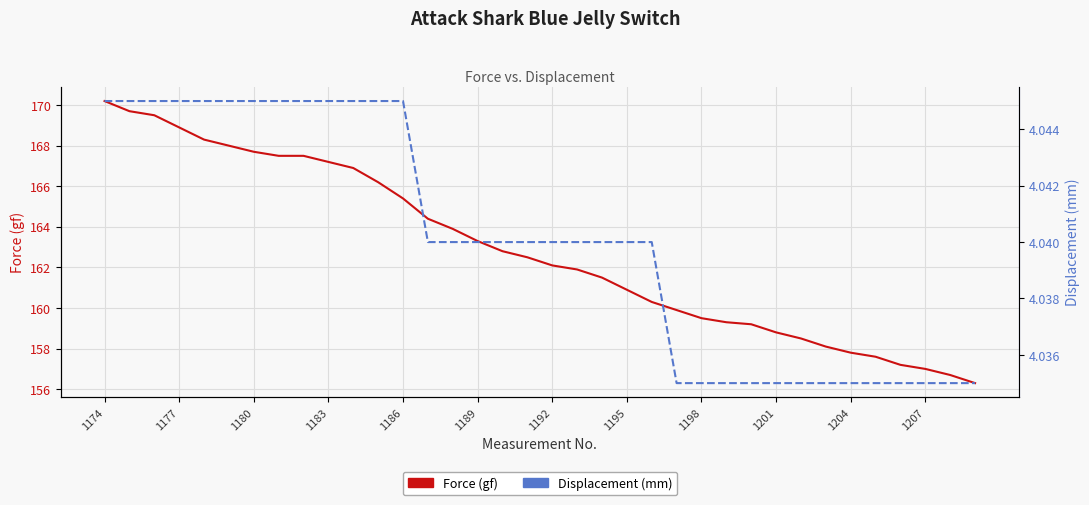

What is the approximate value of Displacement (mm) at 35?

4.0